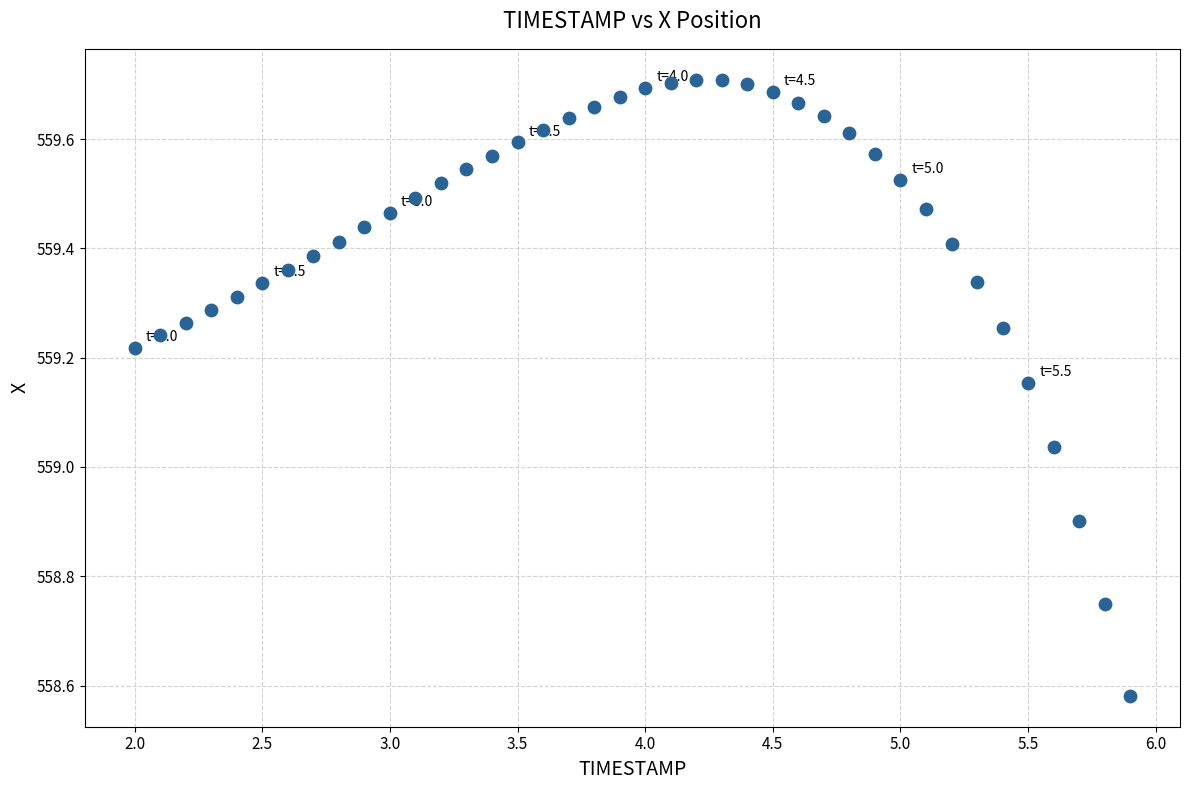

What is the range of Y values (max minus min)?

1.1